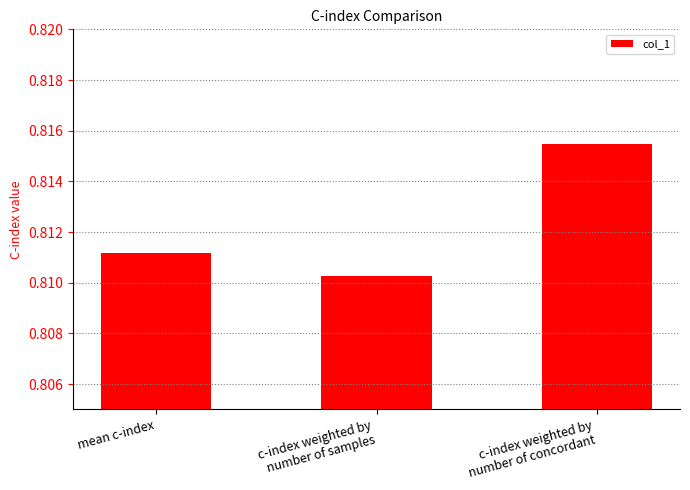

List the labels in order of value, smallest first.

c-index weighted by
number of samples, mean c-index, c-index weighted by
number of concordant